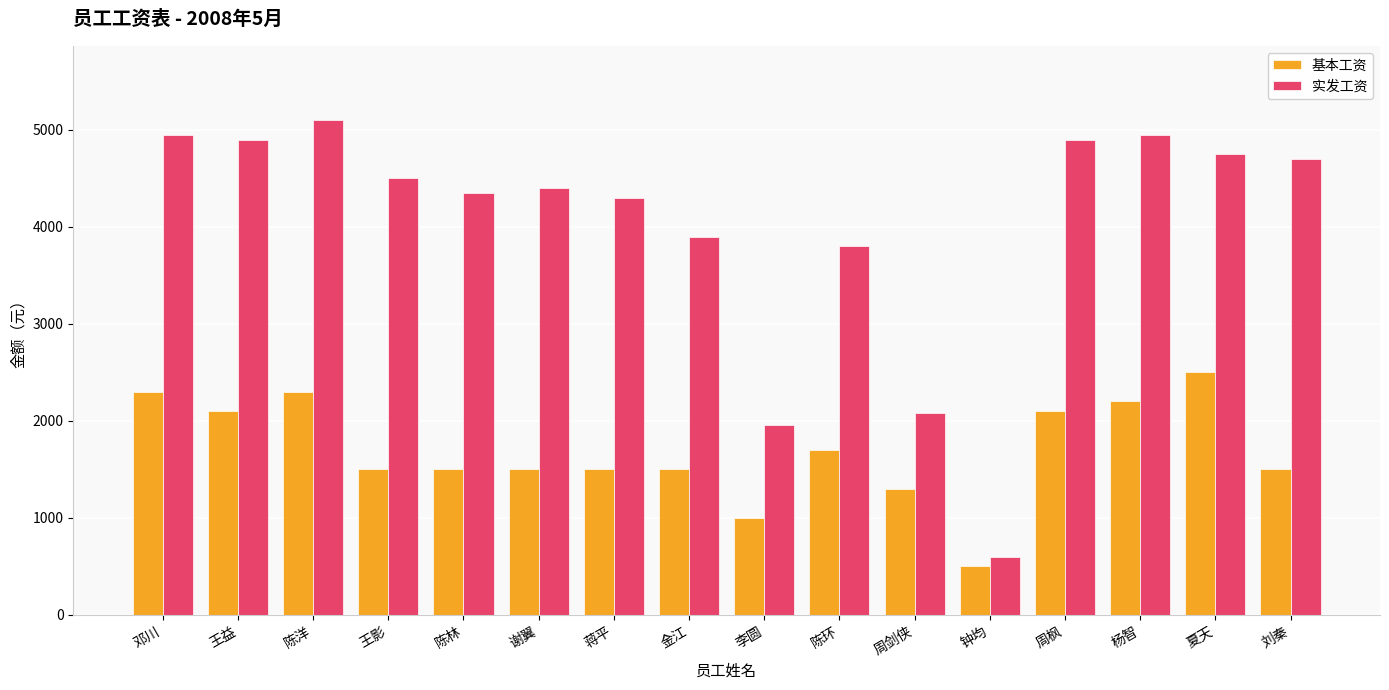

Which category has the lowest value in the 实发工资 series?

钟均